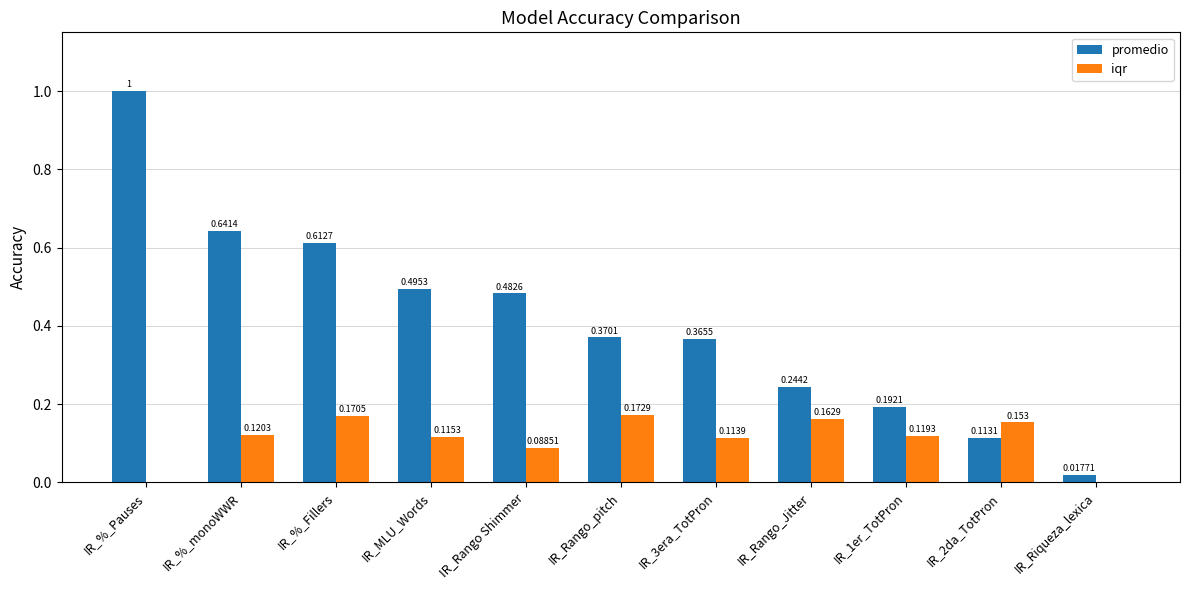

What is the sum of all promedio values?

4.5